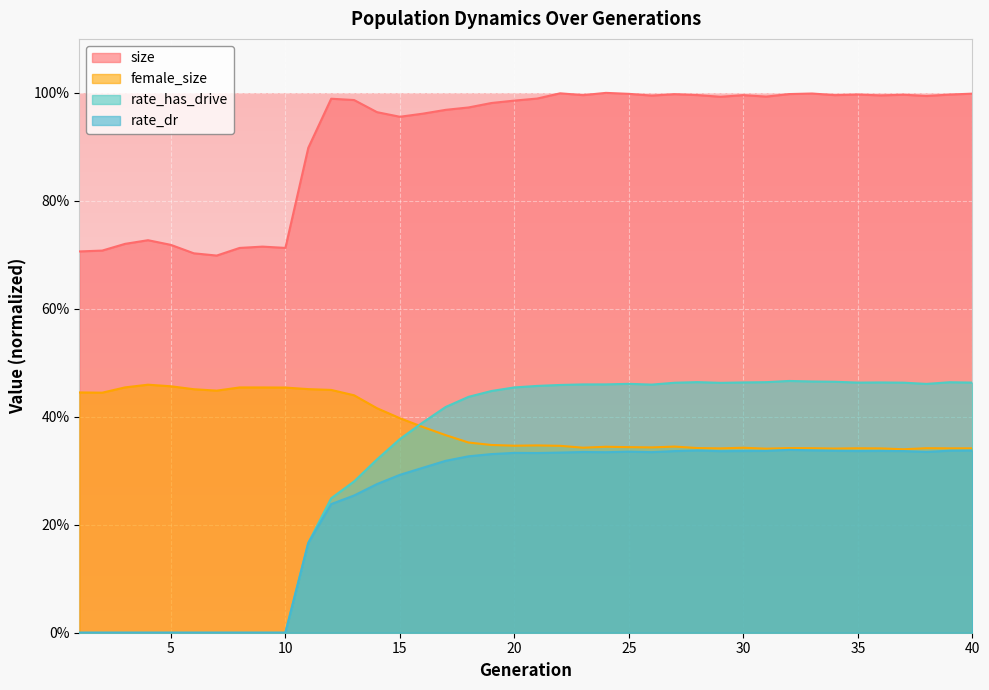

What is the difference between the second highest and minimum values in the rate_dr series?

0.3